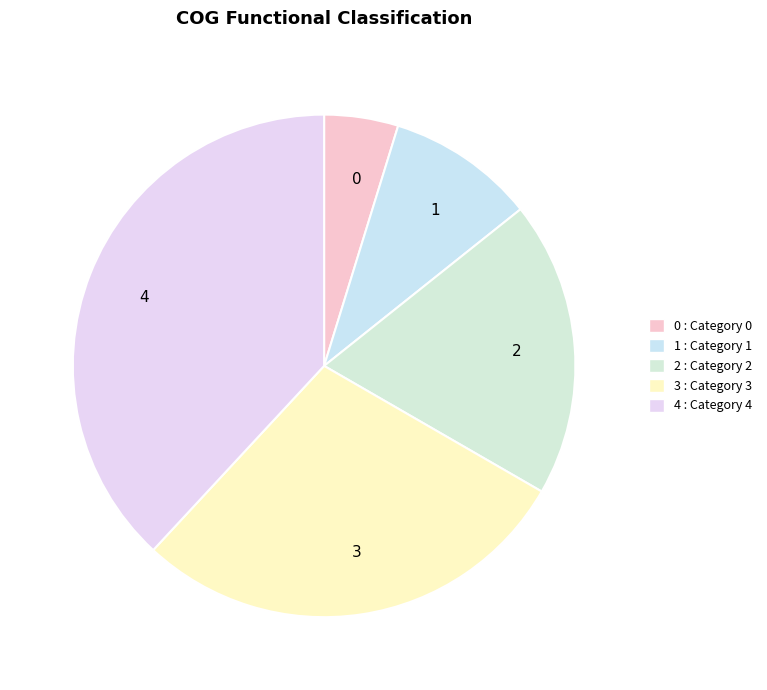

Which category has the biggest portion of the pie?

4